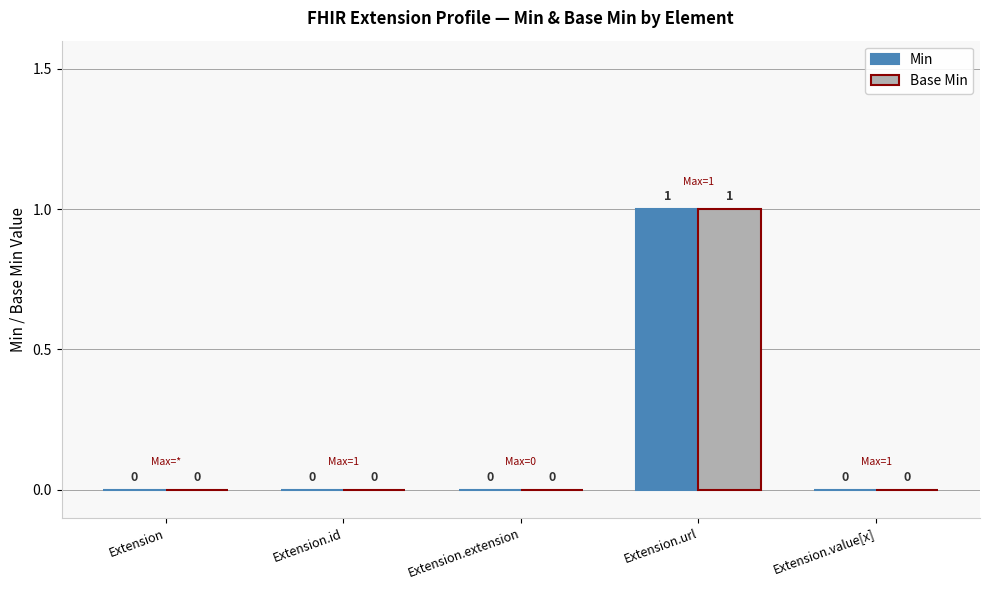

The Base Min series shows 0 at Extension.value[x]. True or false?

True